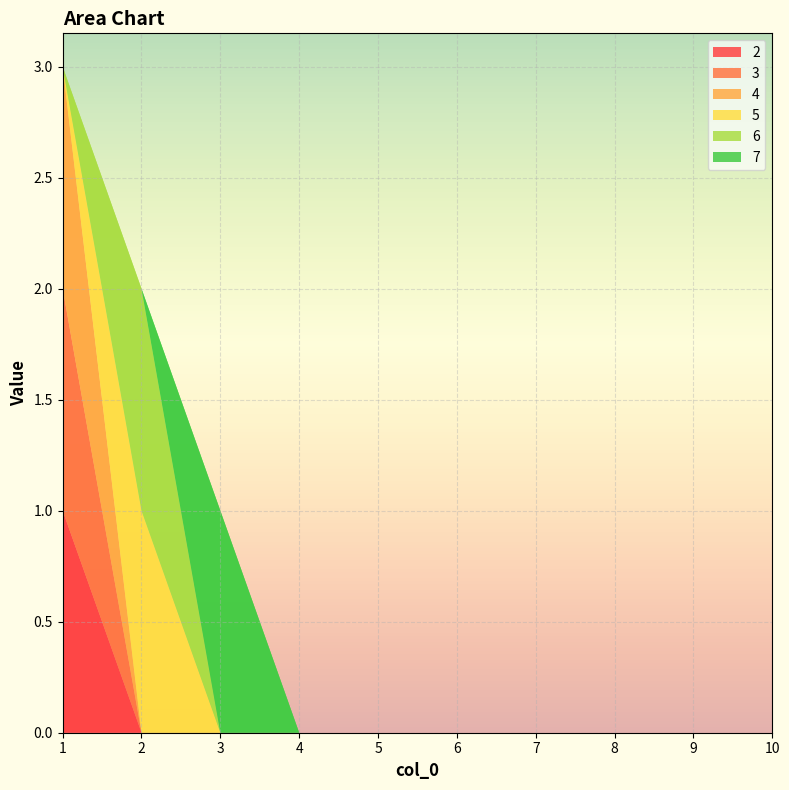

Reading right to left, transcribe all the data shown in this chart.

2: 0	0	0	0	0	0	0	0	0	1
3: 0	0	0	0	0	0	0	0	0	1
4: 0	0	0	0	0	0	0	0	0	1
5: 0	0	0	0	0	0	0	0	1	0
6: 0	0	0	0	0	0	0	0	1	0
7: 0	0	0	0	0	0	0	1	0	0